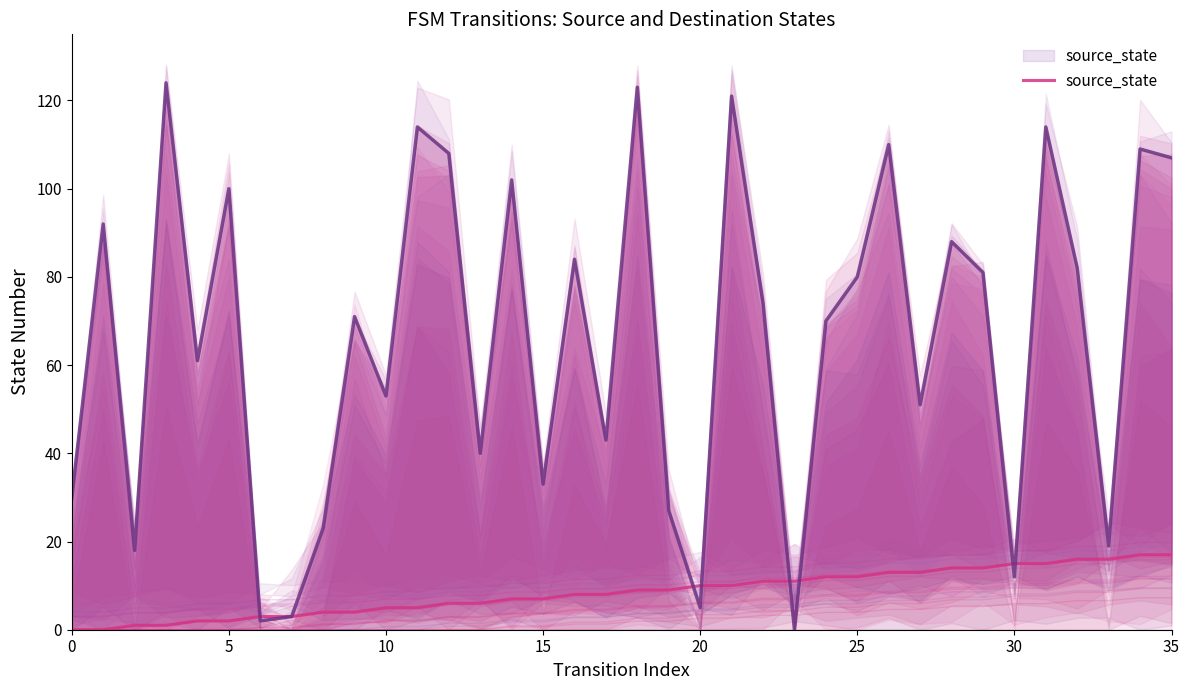

How many data points in source_state are above 9?

16